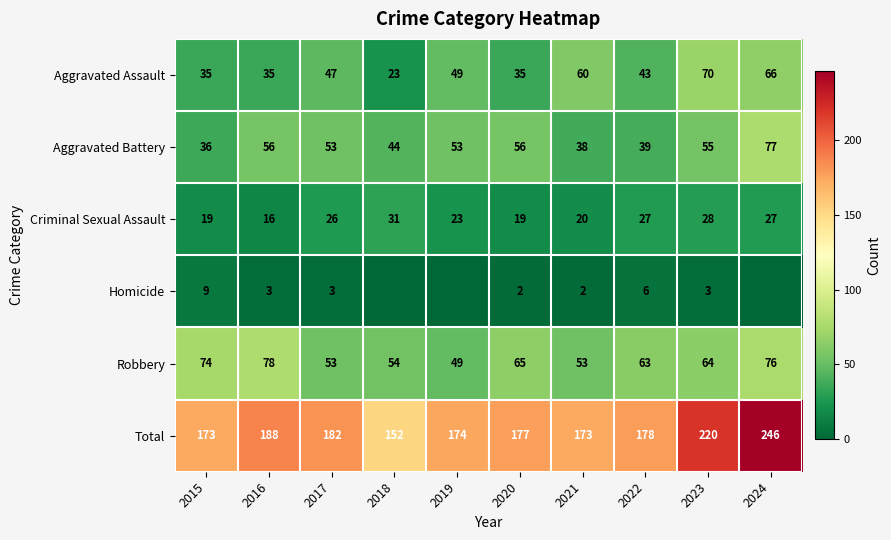

What is the difference between the highest and lowest values at 2021?

171